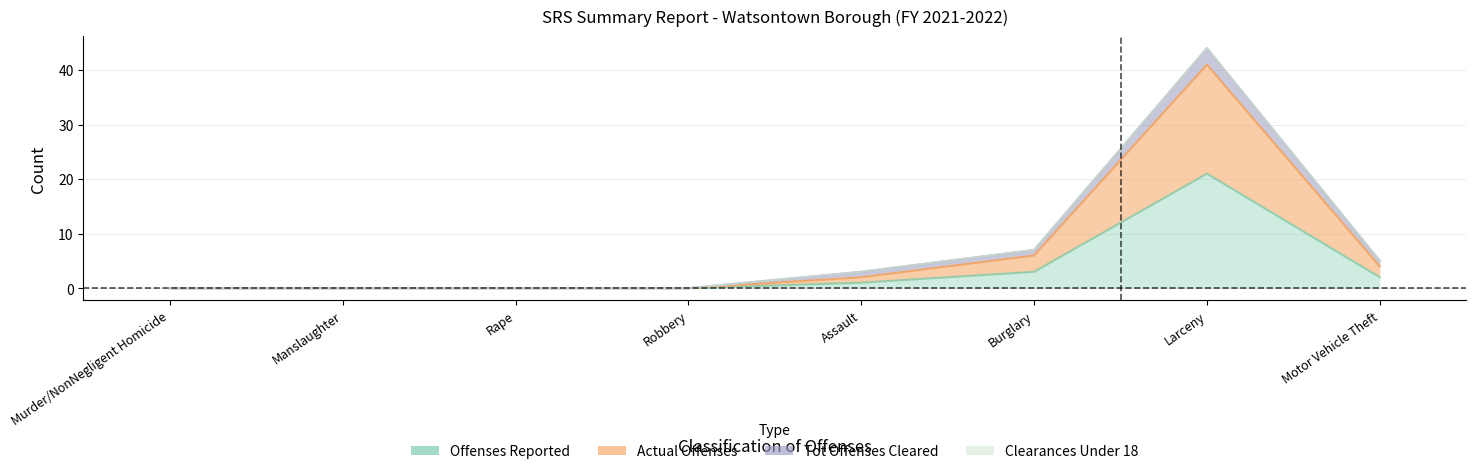

The Offenses Reported series shows 0 at Manslaughter. True or false?

True